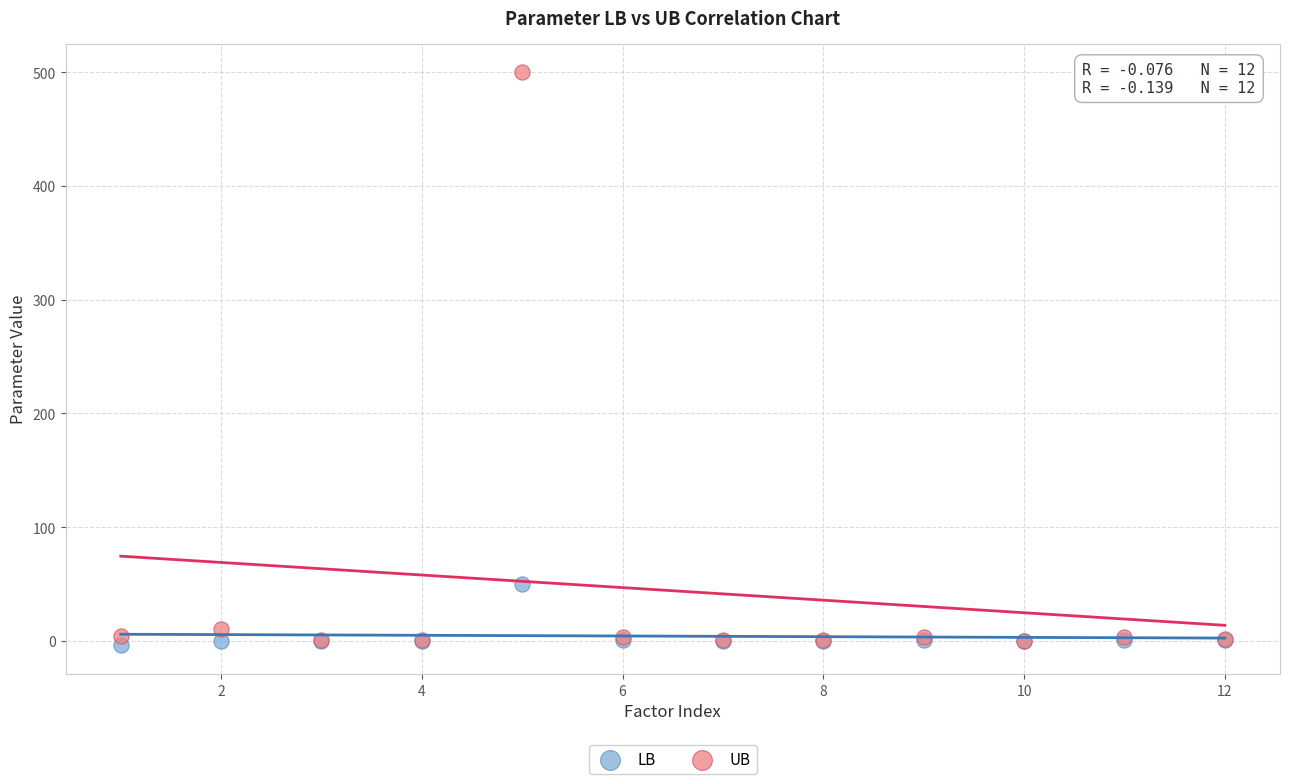

Across all series, what Y value is closest to 248?

50.0